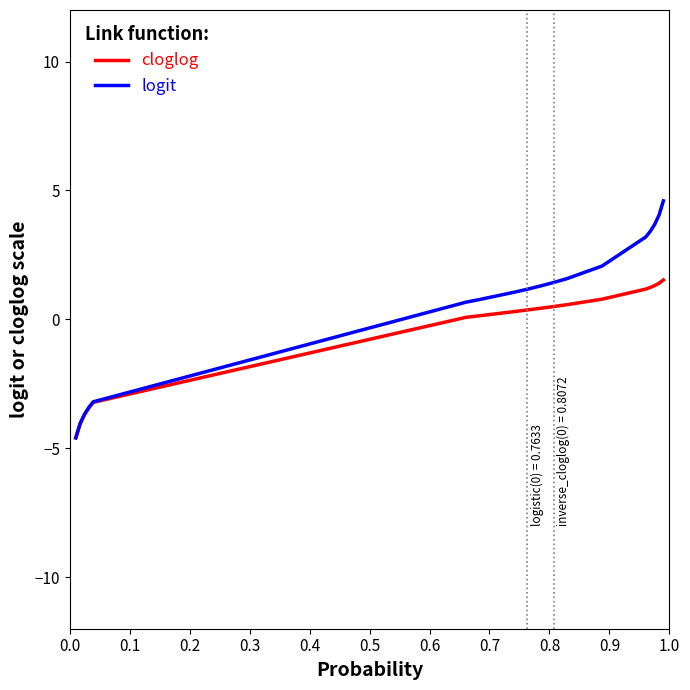

Rank the series by their maximum value, from lowest to highest.

cloglog, logit